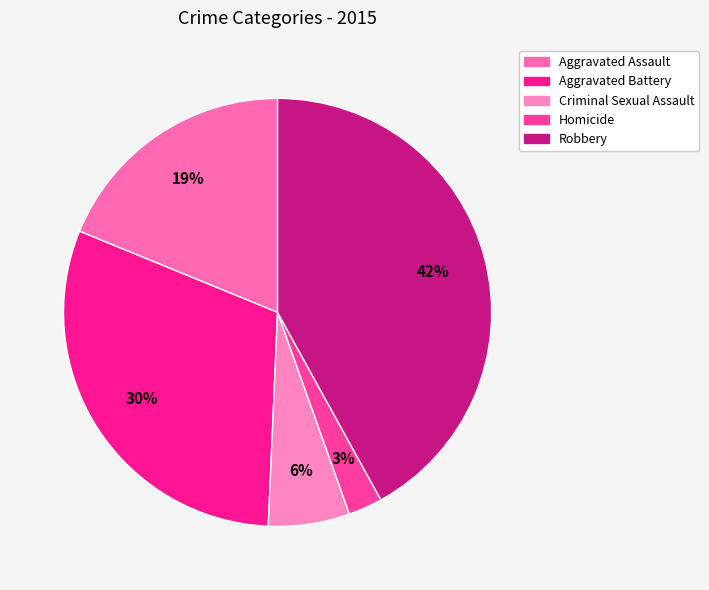

To the nearest percent, what percentage of the pie is Aggravated Battery?

30%